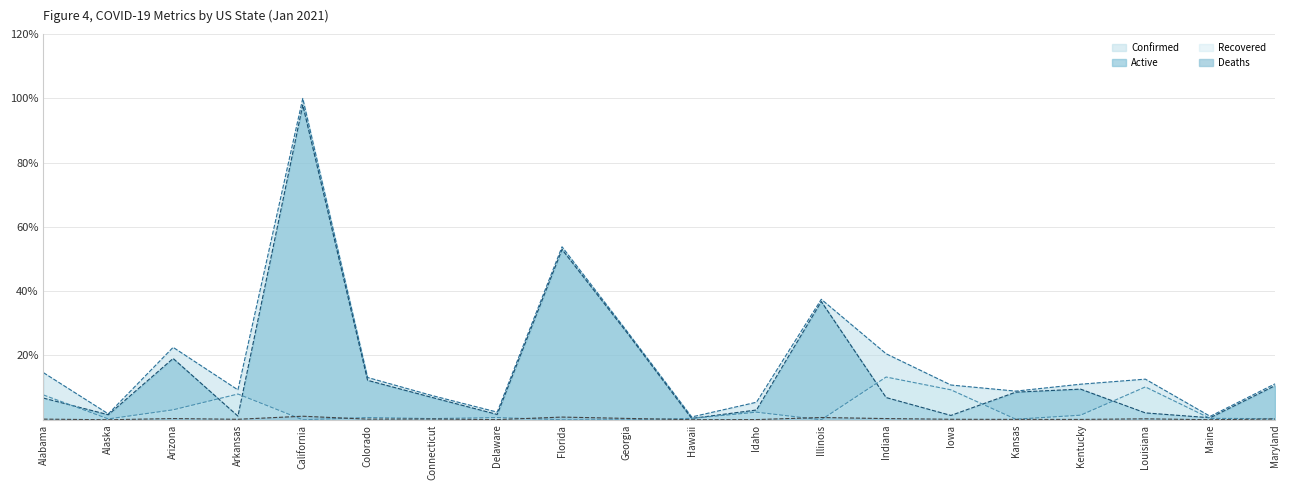

True or false: Active has a value of 36.8 at Illinois.

True